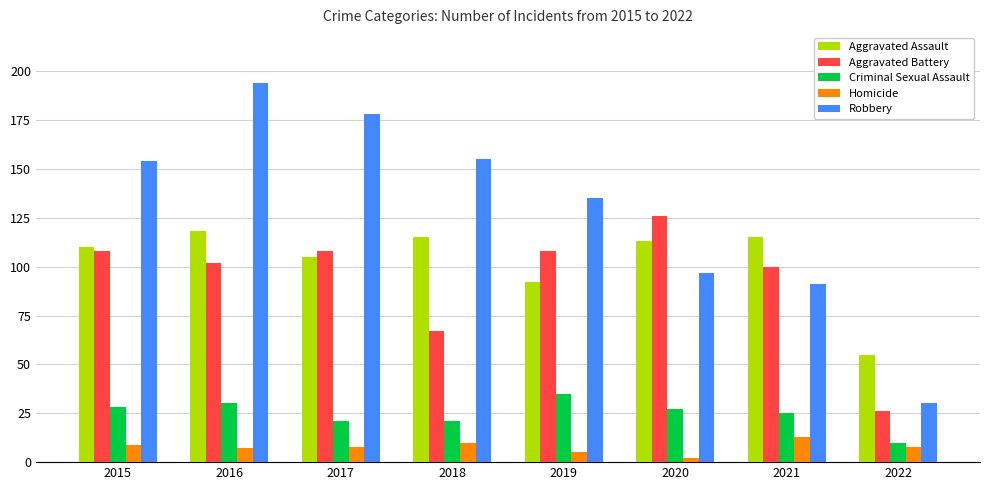

At 2019, list the series in order from largest to smallest.

Robbery, Aggravated Battery, Aggravated Assault, Criminal Sexual Assault, Homicide